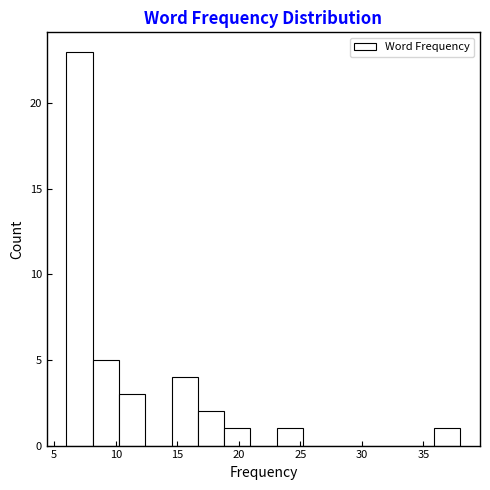

Over which range of the x-axis is the bar tallest?

6.0 to 8.0